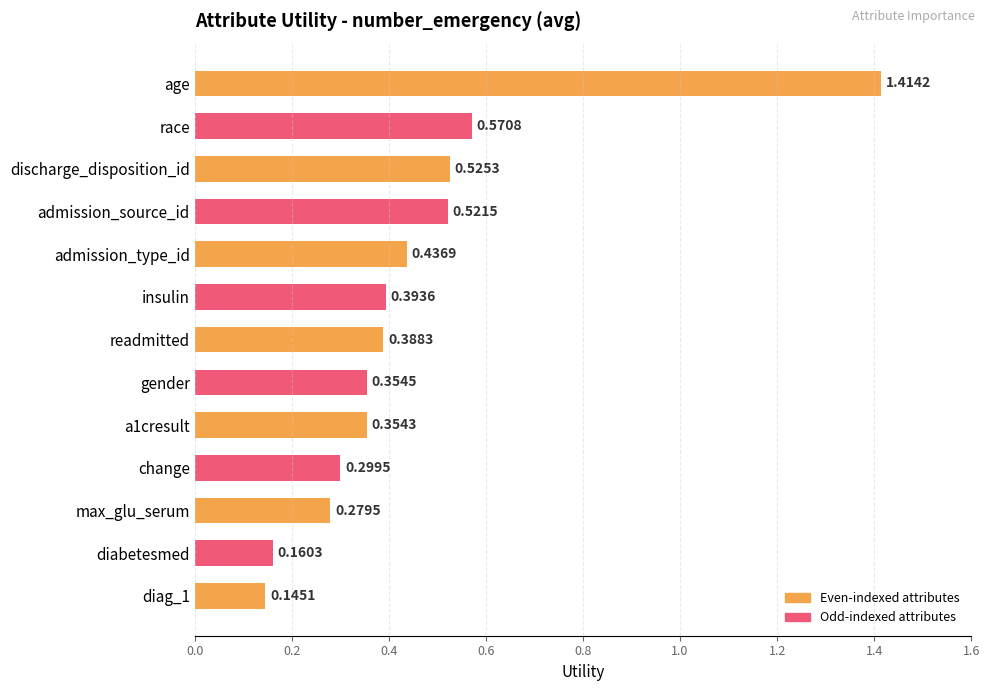

What is the label of the 6th bar from the top?

insulin